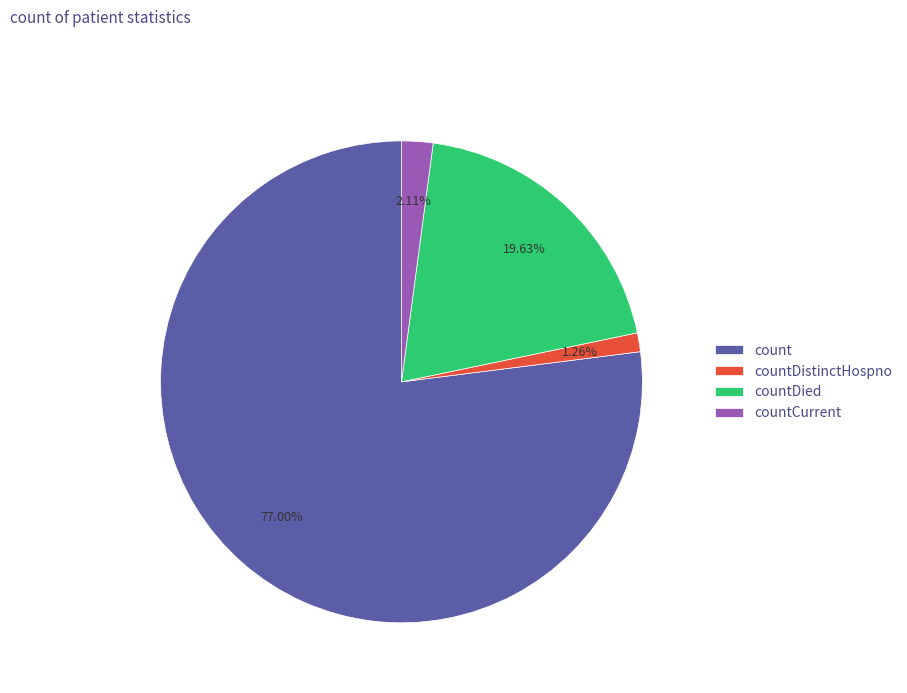

What percentage is the count slice, to the nearest percent?

77%